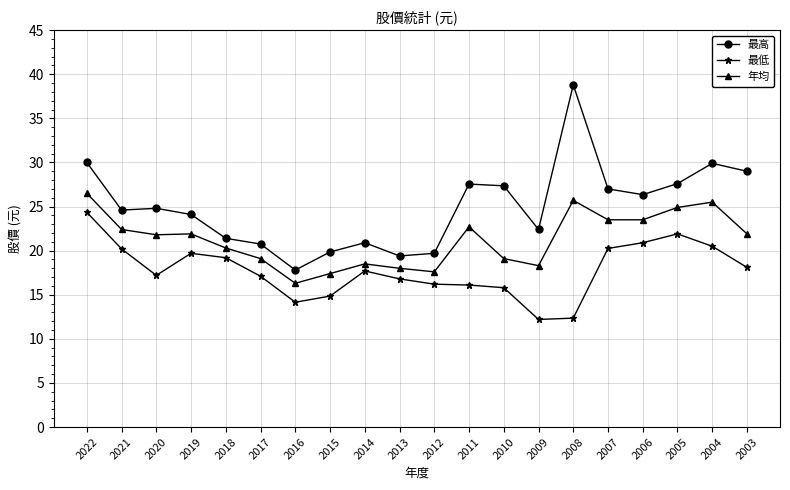

Which series has the largest total across all categories?

最高